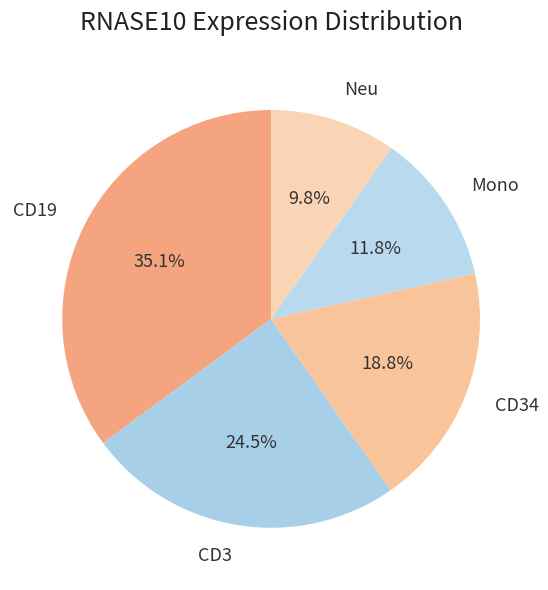

Does any single category account for the majority?

No